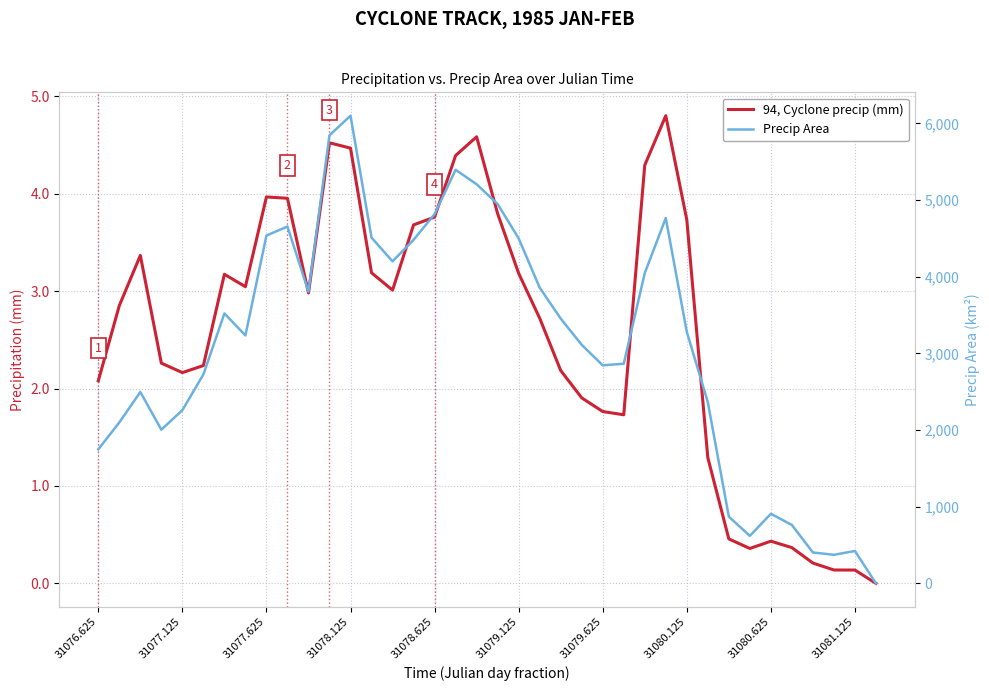

What is the difference between the second highest and minimum values in the 94, Cyclone precip (mm) series?

4.6